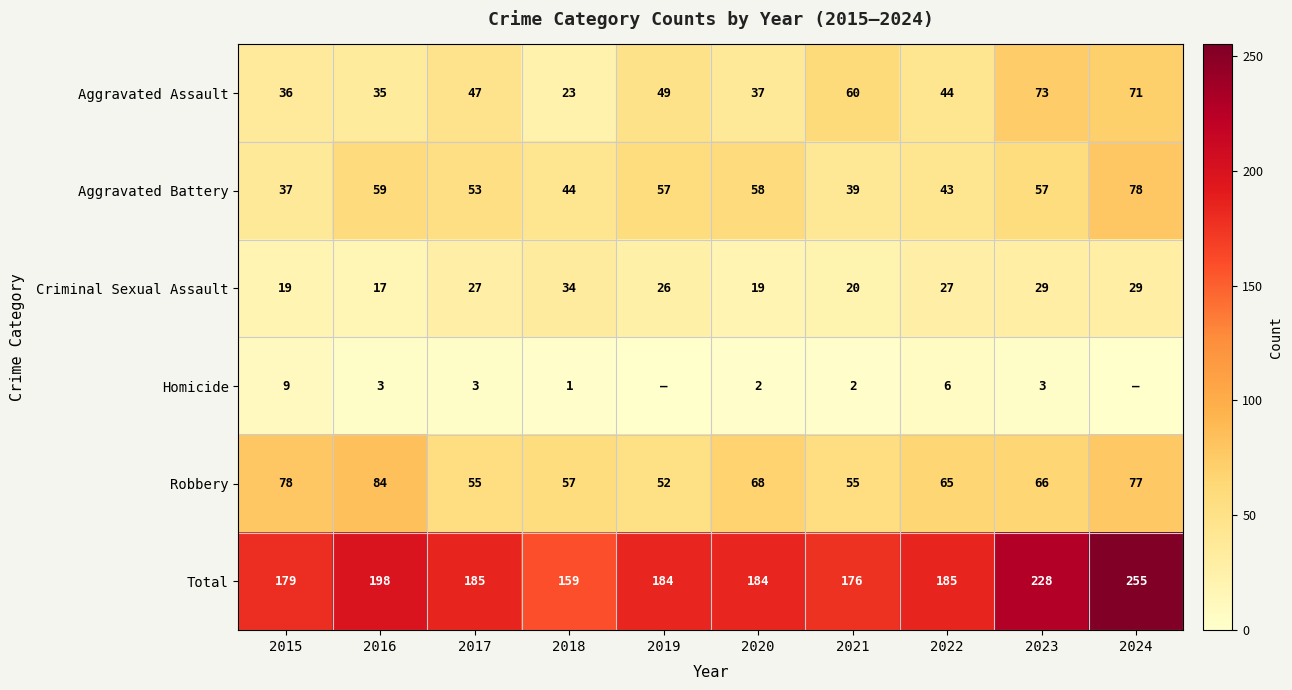

Between 2016 and 2017, which is larger?

2017